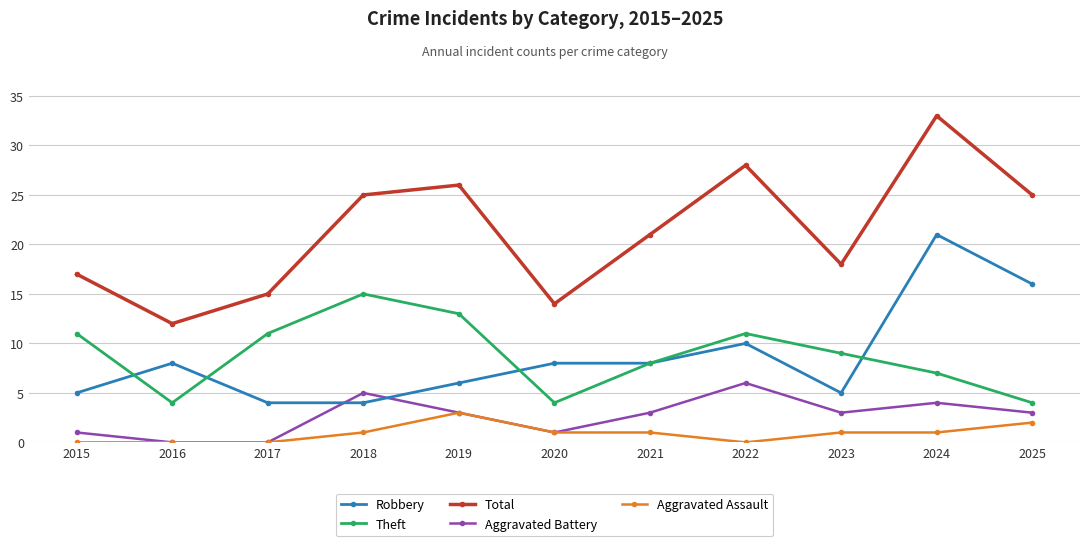

True or false: Total has more than 2 interior local peaks.

True